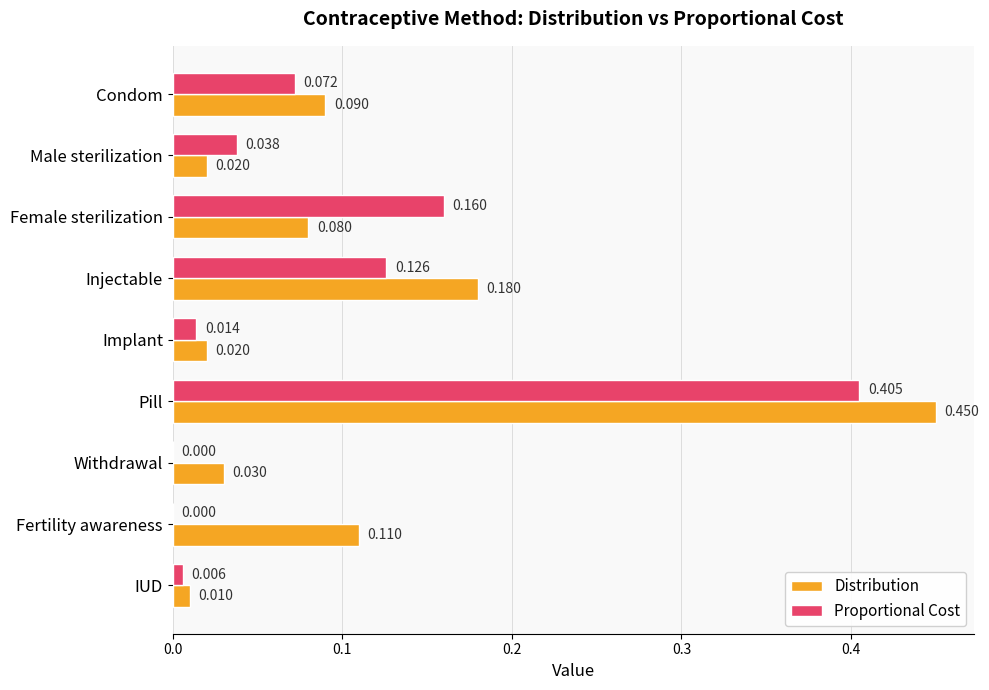

Which category has the highest value in the Distribution series?

Pill